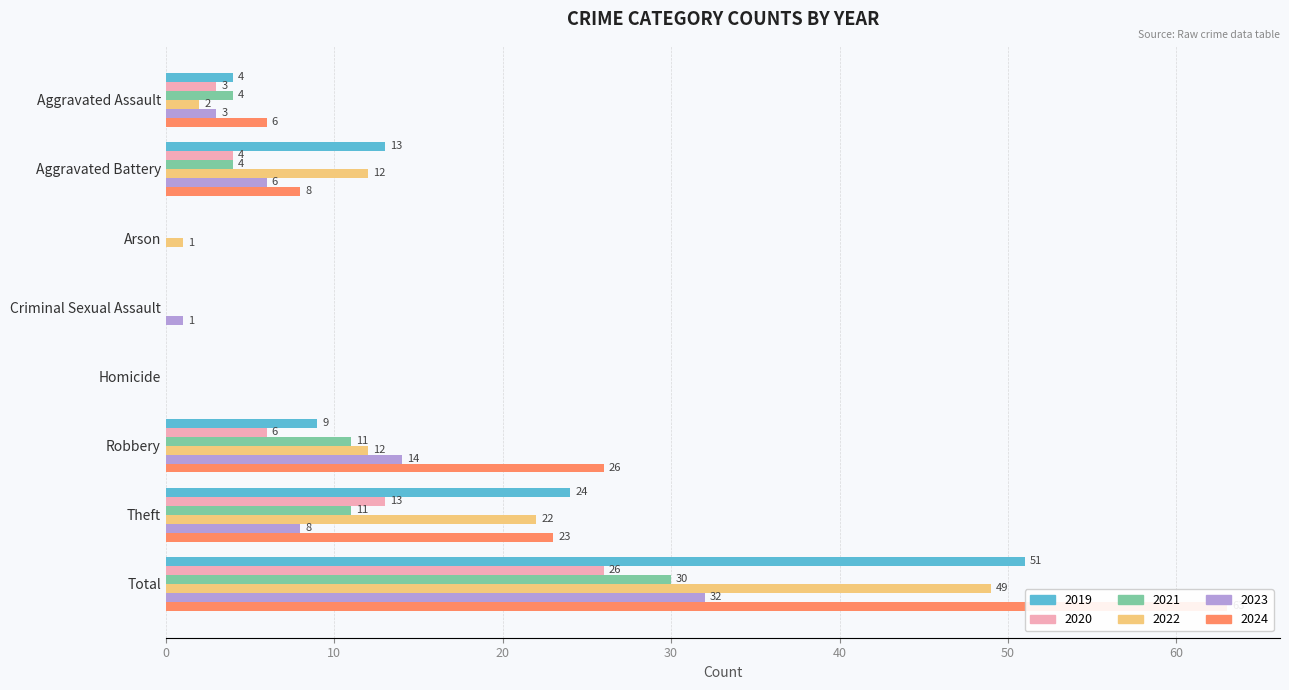

How many values in 2024 are above zero?

5